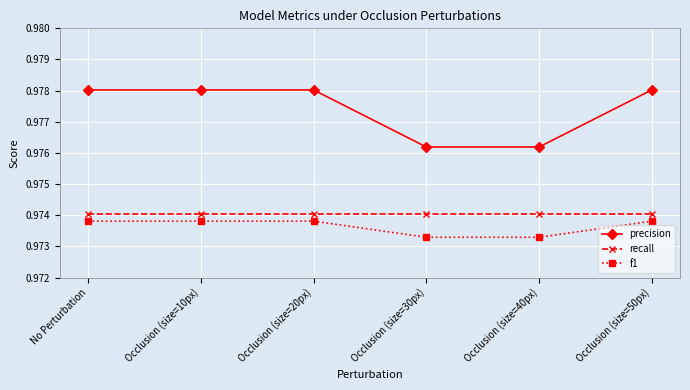

Is the value of recall at Occlusion (size=10px) greater than the value of precision at Occlusion (size=20px)?

No